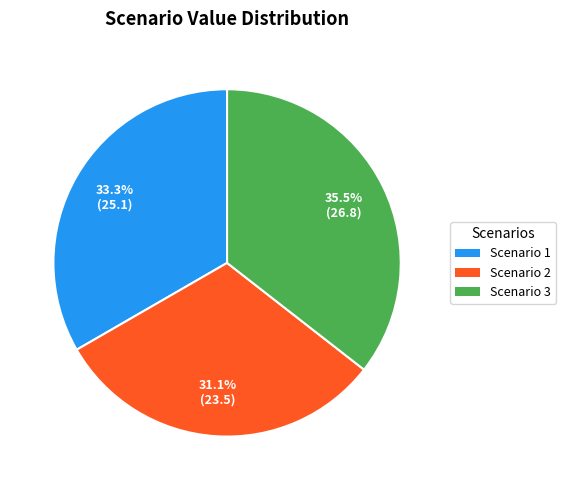

What percentage is NOT represented by Scenario 2?

68.9%